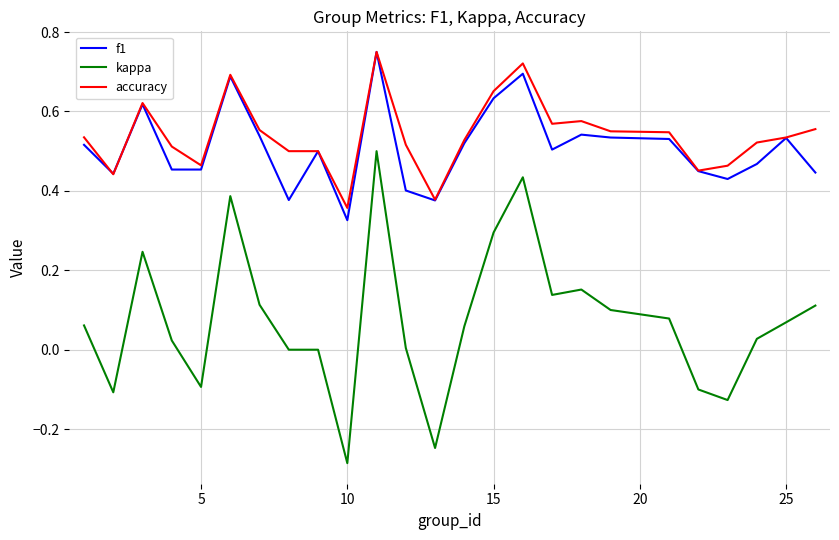

Which series has the widest spread of values?

kappa